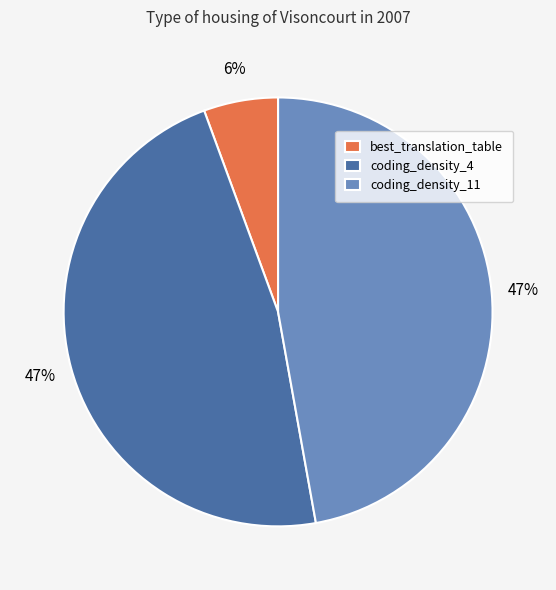

To the nearest percent, what portion does coding_density_4 represent?

47%